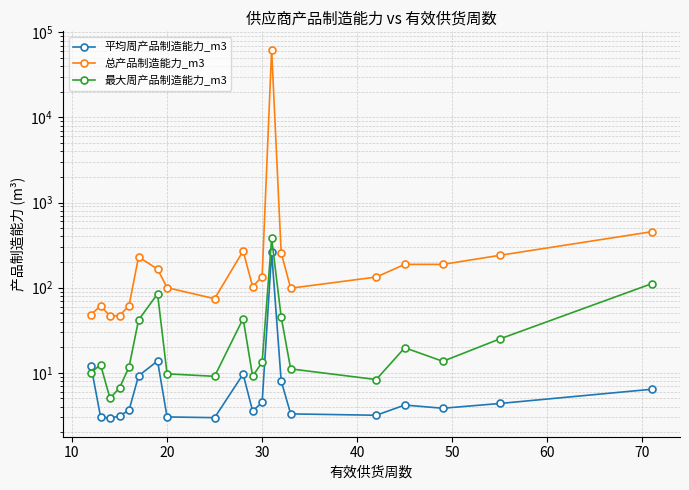

What is the minimum value shown in the chart?

2.9